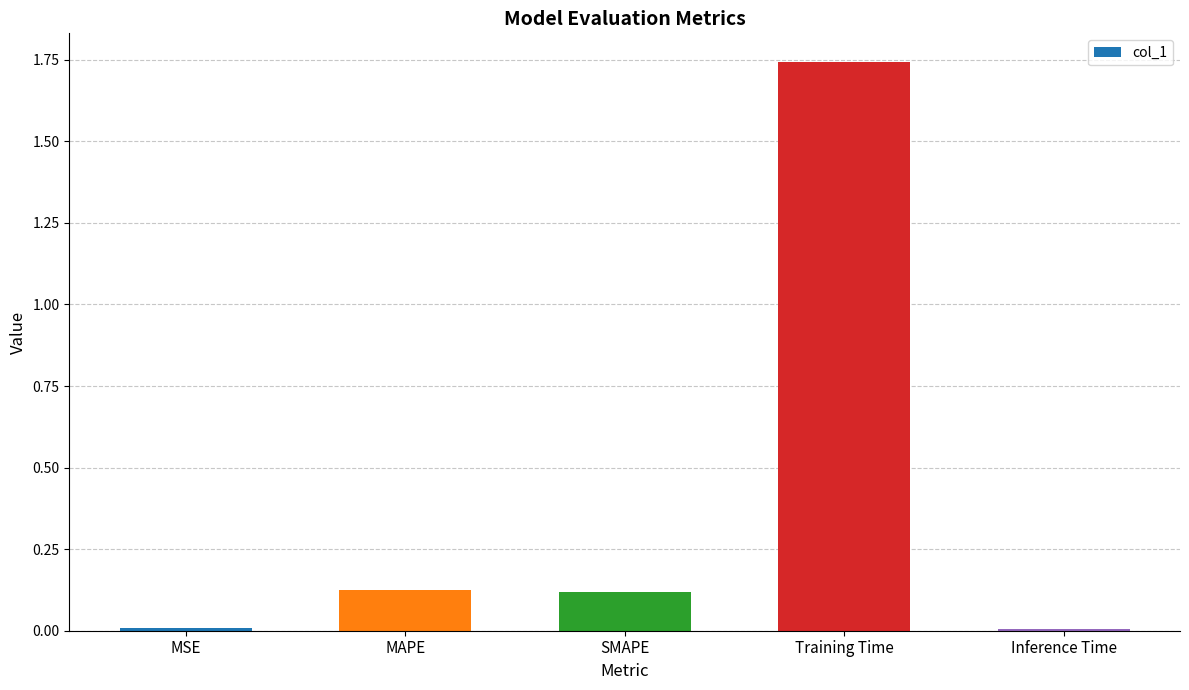

Which label corresponds to the largest value in the chart?

Training Time